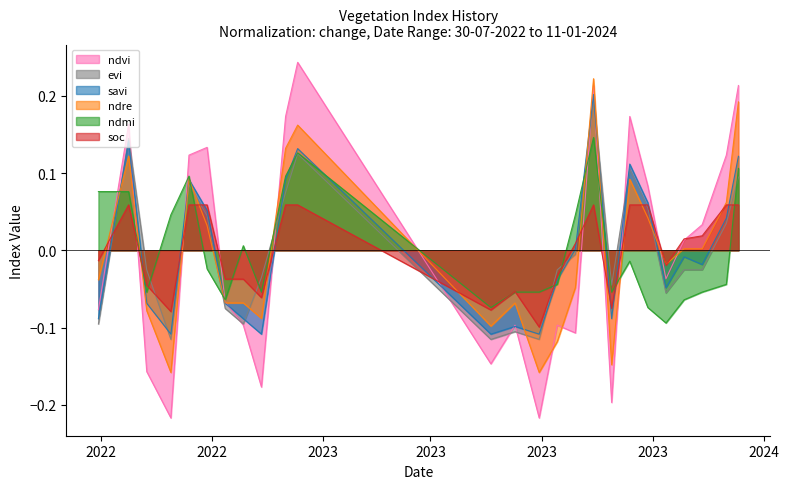

What is the value of the evi point at the 12th from the left?

-0.1